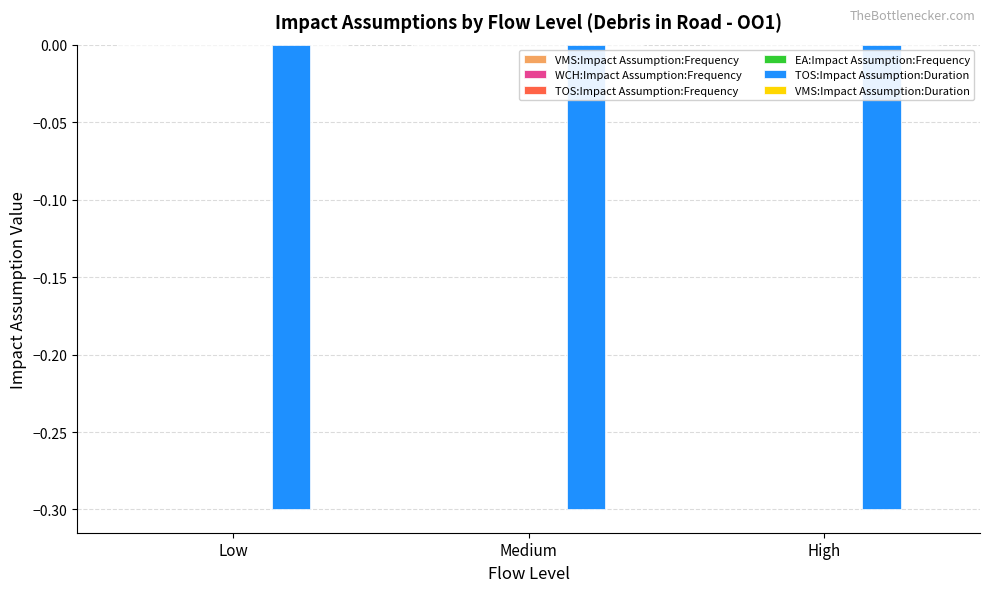

Reading left to right, transcribe all the data shown in this chart.

VMS:Impact Assumption:Frequency: 0.0	0.0	0.0
WCH:Impact Assumption:Frequency: 0.0	0.0	0.0
TOS:Impact Assumption:Frequency: 0.0	0.0	0.0
EA:Impact Assumption:Frequency: 0.0	0.0	0.0
TOS:Impact Assumption:Duration: -0.3	-0.3	-0.3
VMS:Impact Assumption:Duration: 0.0	0.0	0.0